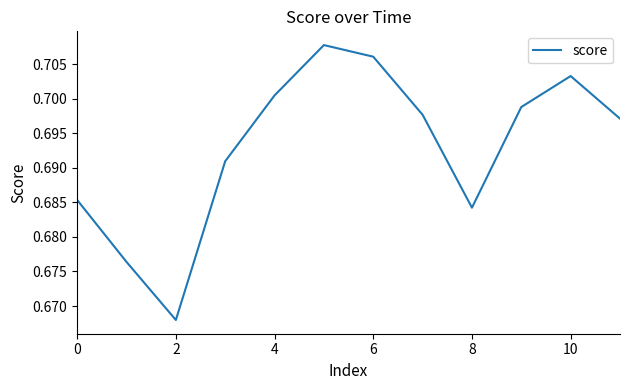

How many points are higher than both their immediate neighbors (excluding endpoints)?

2